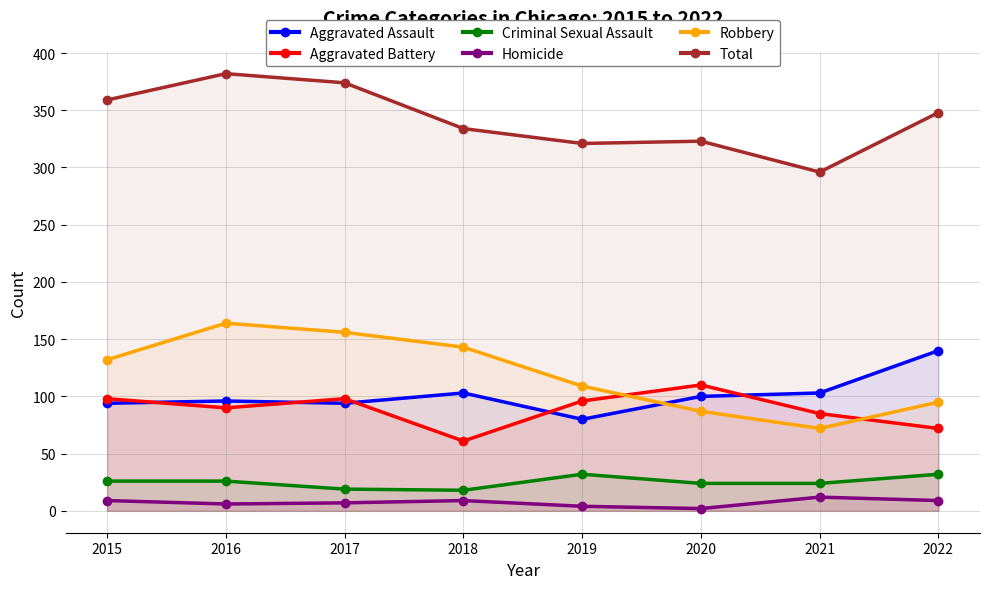

Reading left to right, transcribe all the data shown in this chart.

Aggravated Assault: 2015=94	2016=96	2017=94	2018=103	2019=80	2020=100	2021=103	2022=140
Aggravated Battery: 2015=98	2016=90	2017=98	2018=61	2019=96	2020=110	2021=85	2022=72
Criminal Sexual Assault: 2015=26	2016=26	2017=19	2018=18	2019=32	2020=24	2021=24	2022=32
Homicide: 2015=9	2016=6	2017=7	2018=9	2019=4	2020=2	2021=12	2022=9
Robbery: 2015=132	2016=164	2017=156	2018=143	2019=109	2020=87	2021=72	2022=95
Total: 2015=359	2016=382	2017=374	2018=334	2019=321	2020=323	2021=296	2022=348